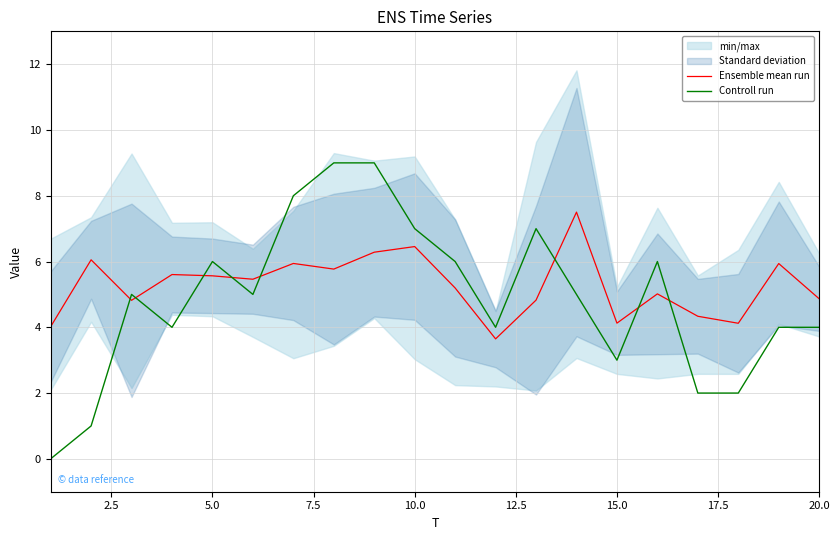

Reading left to right, extract all data points from this chart.

Ensemble mean run: 4.0	6.1	4.8	5.6	5.6	5.5	5.9	5.8	6.3	6.5	5.2	3.6	4.8	7.5	4.1	5.0	4.3	4.1	5.9	4.9
Controll run: 0.0	1.0	5.0	4.0	6.0	5.0	8.0	9.0	9.0	7.0	6.0	4.0	7.0	5.0	3.0	6.0	2.0	2.0	4.0	4.0